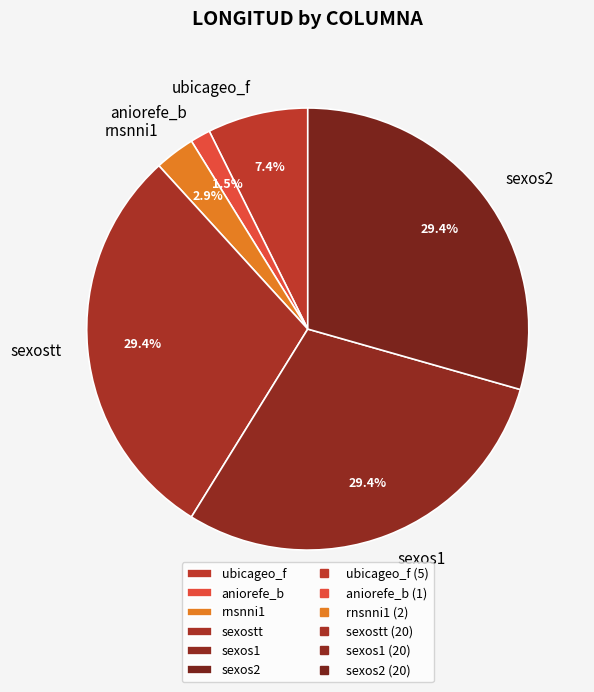

Which slice is the smallest?

aniorefe_b